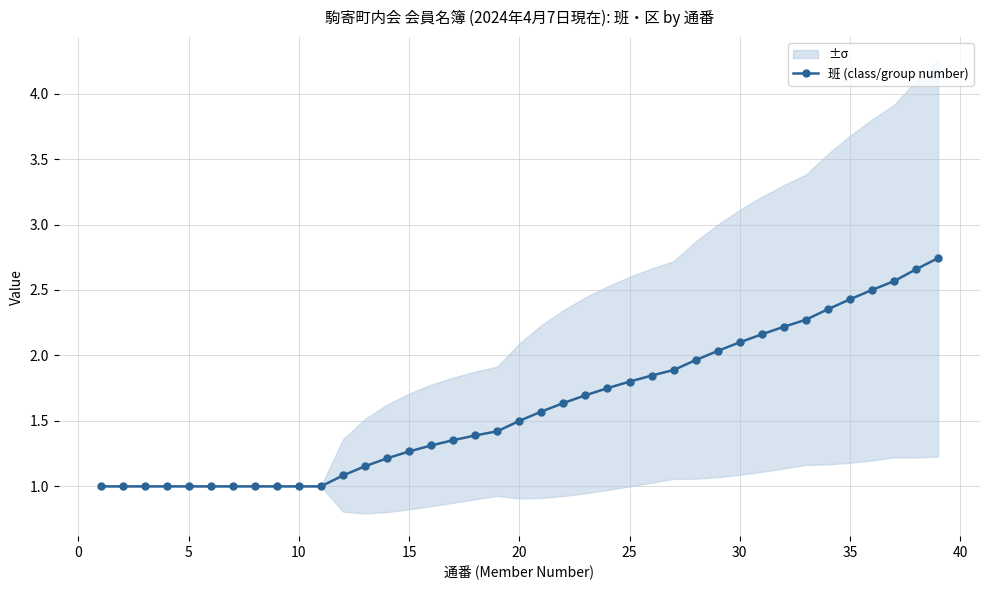

The 班 (class/group number) series shows 1.8 at 25. True or false?

True